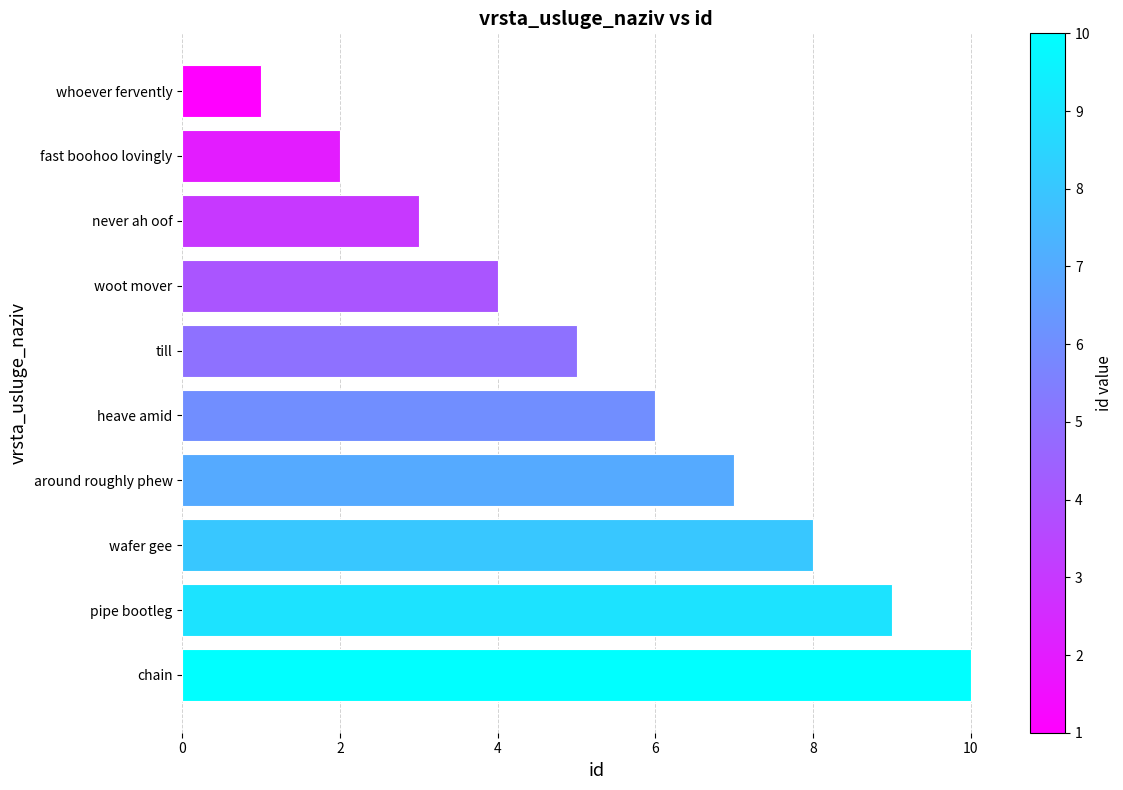

Is it true that the value at woot mover is 4?

True